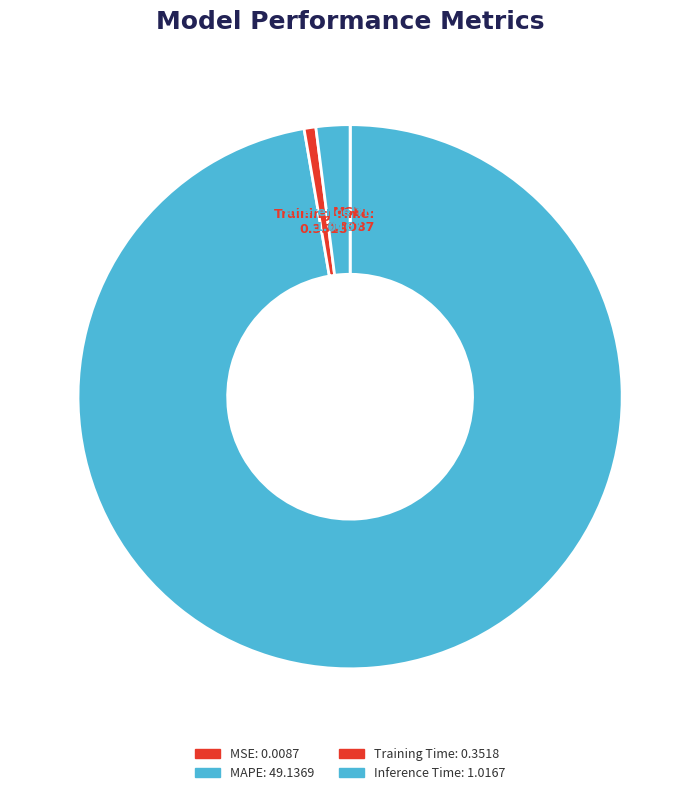

True or false: Training Time accounts for 10% of the total.

False